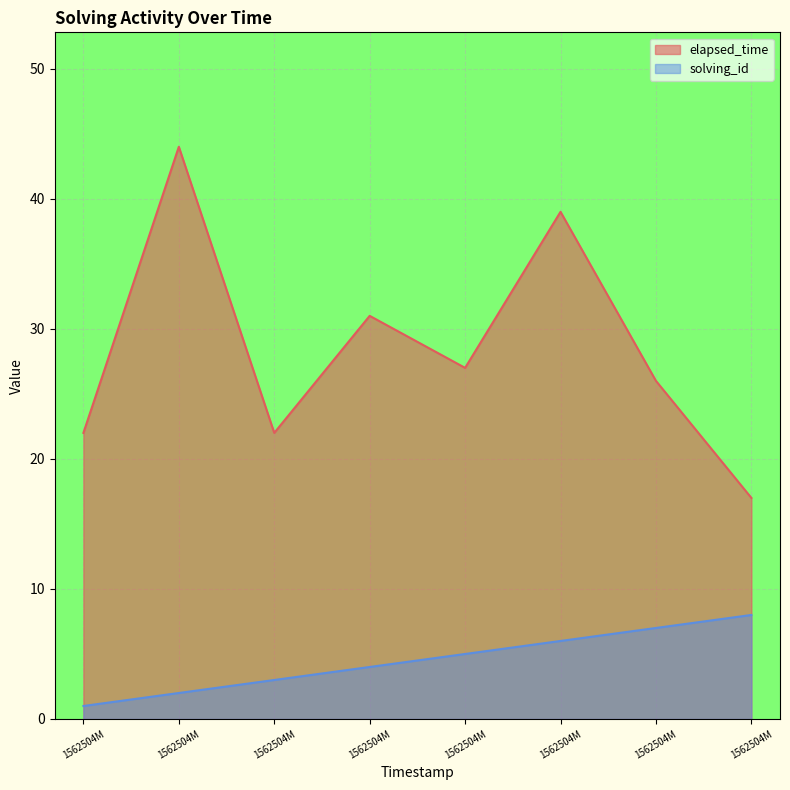

Reading left to right, list all the values displayed in this chart.

solving_id: 1	2	3	4	5	6	7	8
elapsed_time: 22	44	22	31	27	39	26	17